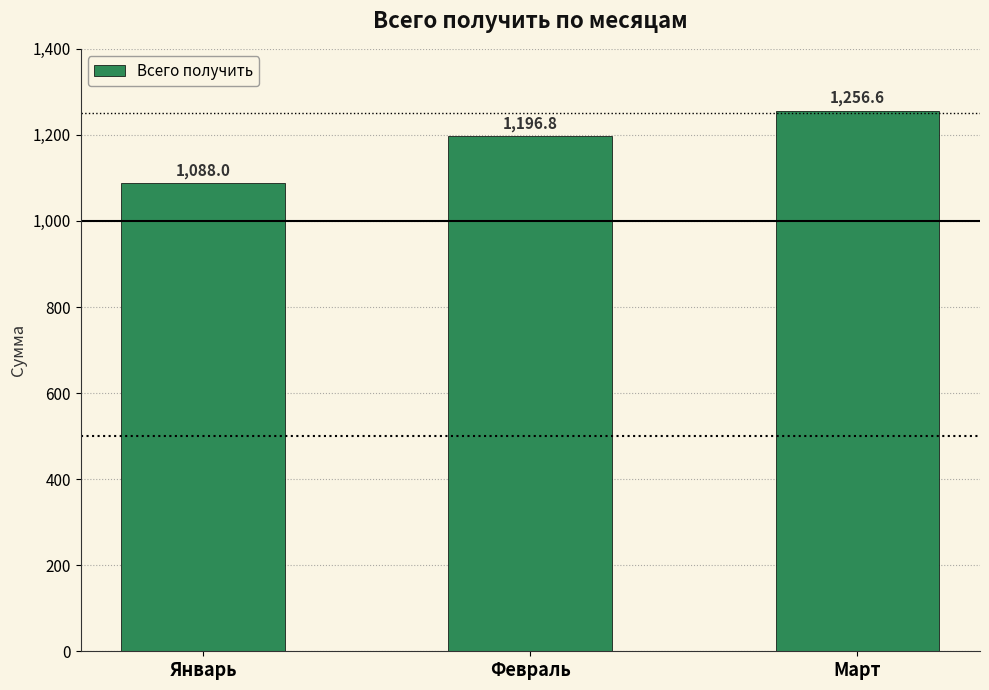

Reading right to left, extract all data points from this chart.

Март=1256.6	Февраль=1196.8	Январь=1088.0